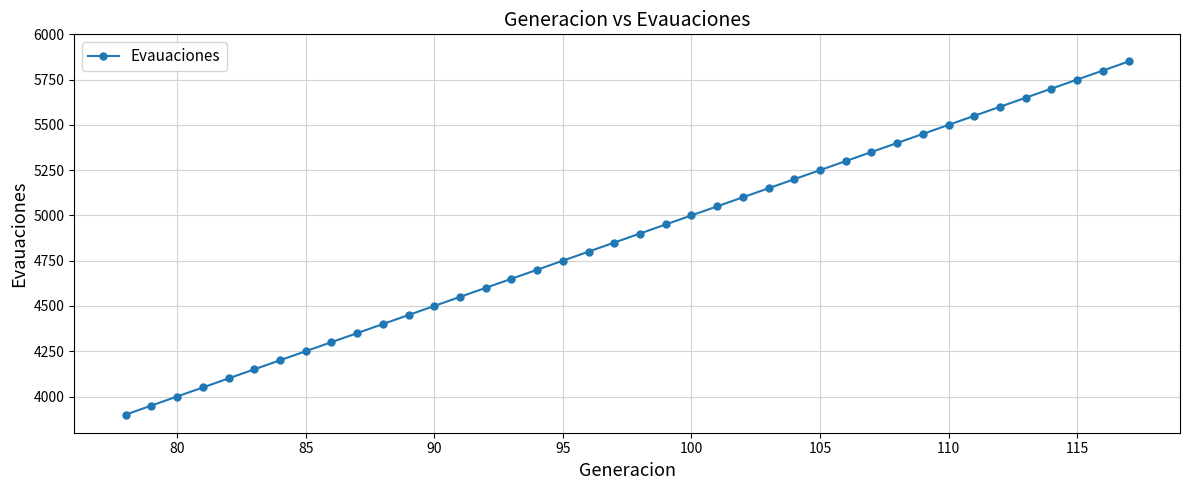

What is the sum of all values?

195000